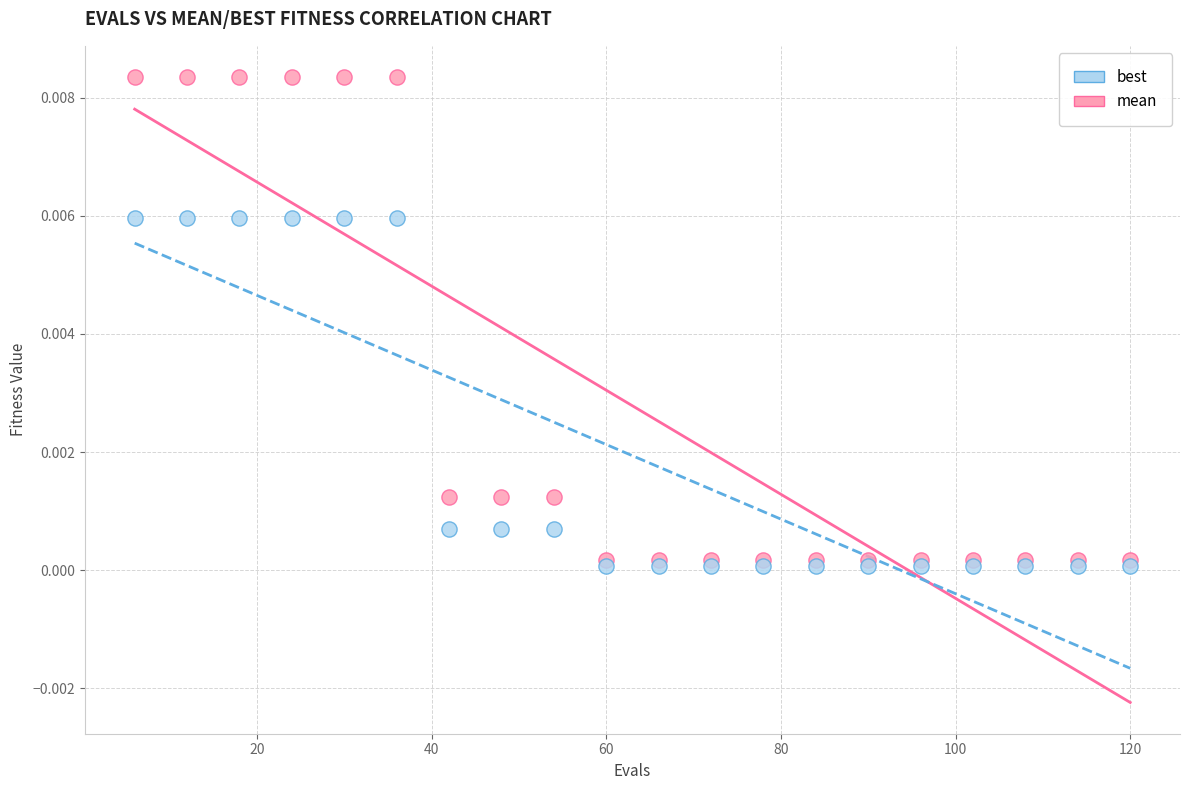

What are all the series names shown in the legend?

best, mean